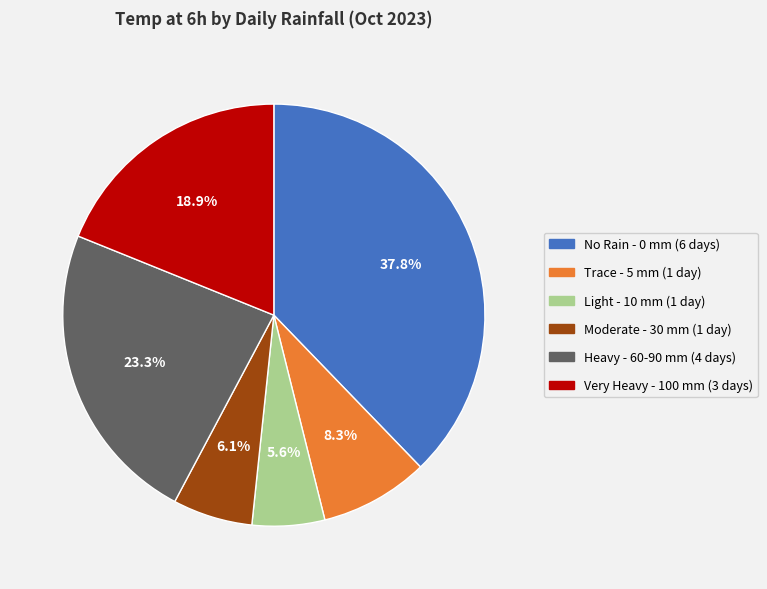

How many segments does this pie chart have?

6